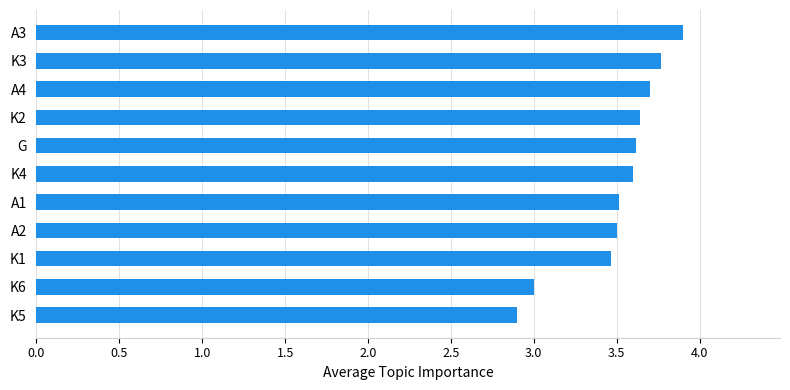

Read the value at A1.

3.5